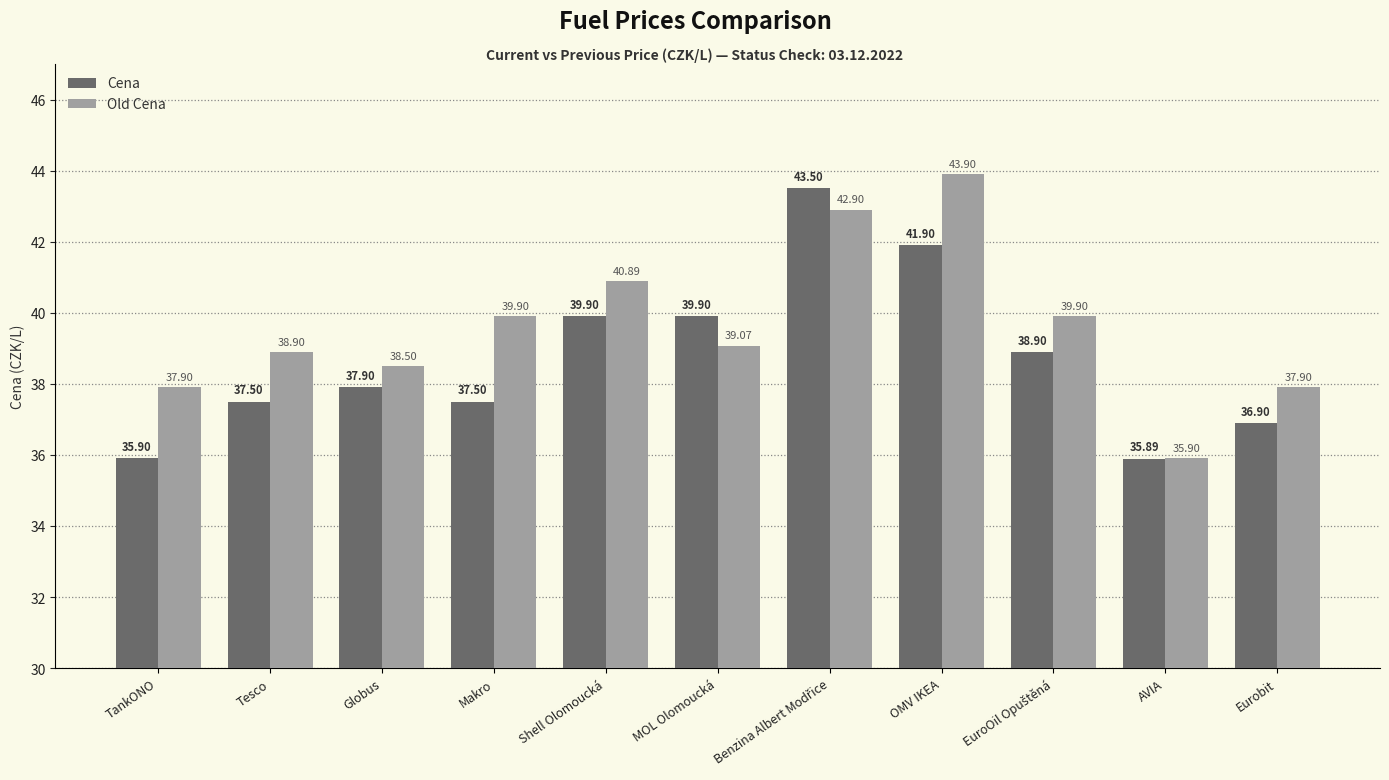

Reading left to right, extract all data points from this chart.

Cena: 35.9	37.5	37.9	37.5	39.9	39.9	43.5	41.9	38.9	35.9	36.9
Old Cena: 37.9	38.9	38.5	39.9	40.9	39.1	42.9	43.9	39.9	35.9	37.9